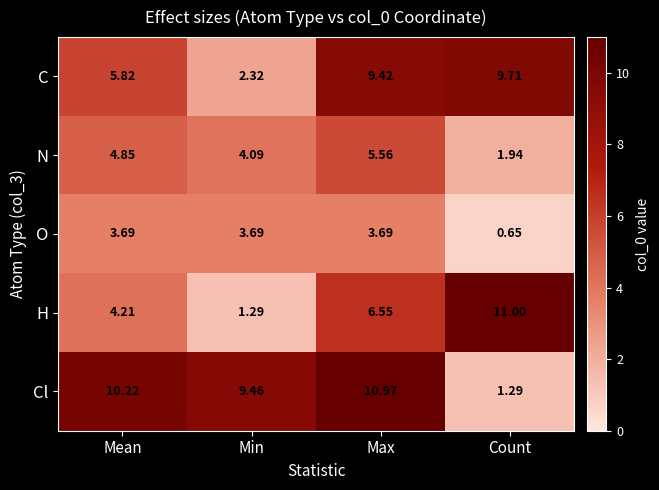

Which series has the largest total across all categories?

Cl